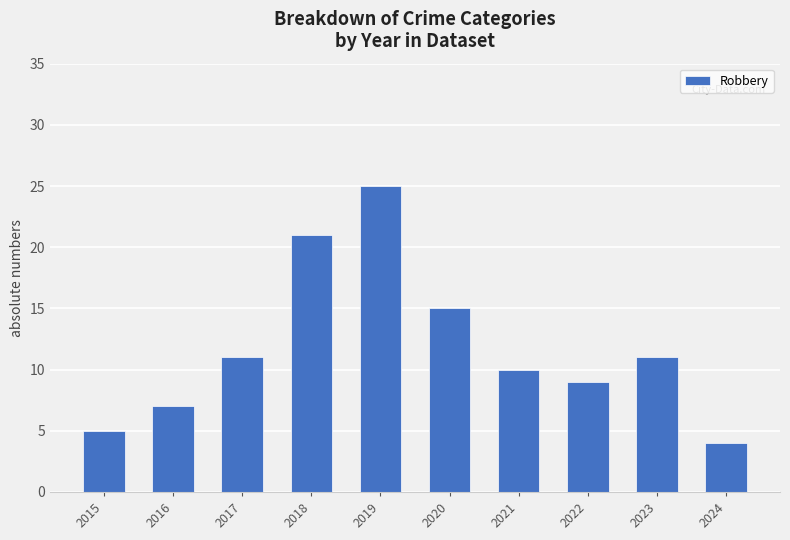

The value at 2024 is 4. True or false?

True